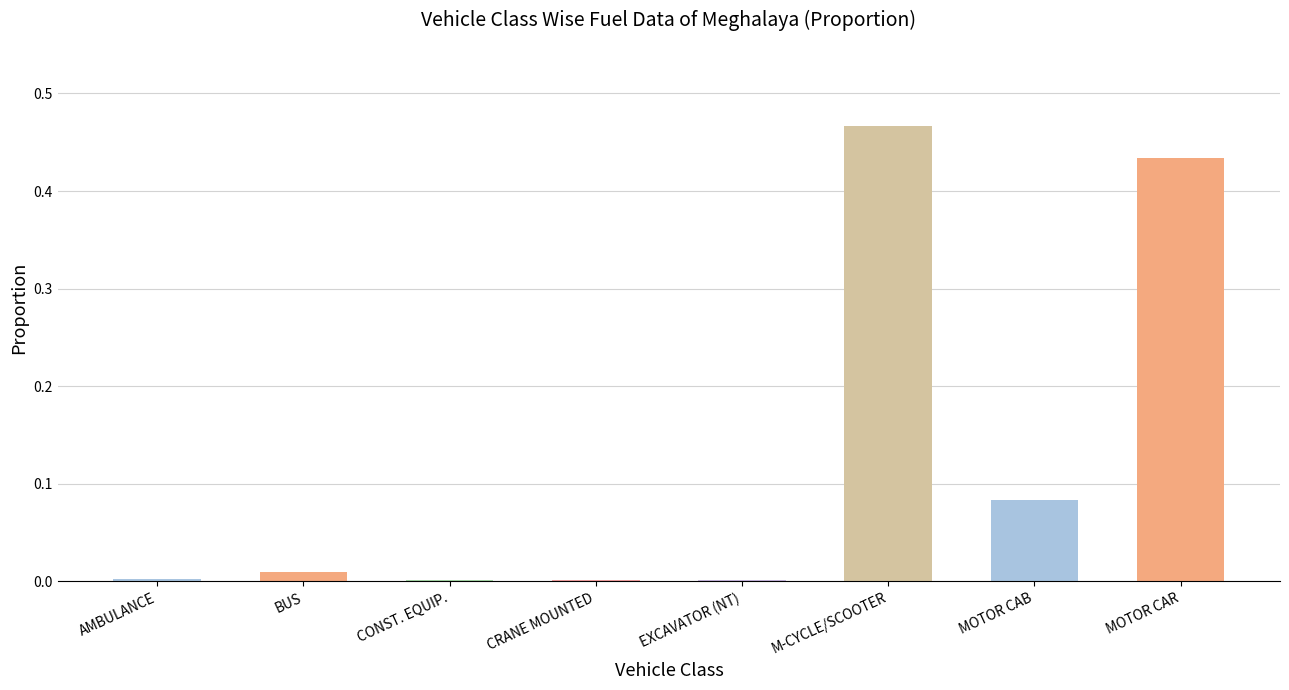

True or false: the data shows 0.0 at MOTOR CAB.

False